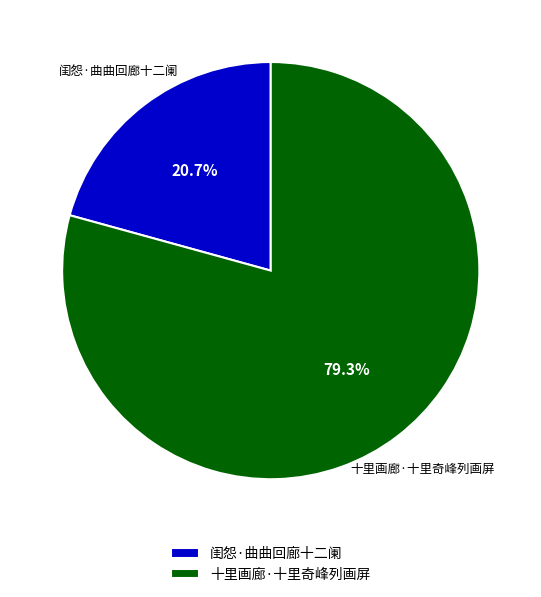

Which slice is the smallest?

闺怨·曲曲回廊十二阑